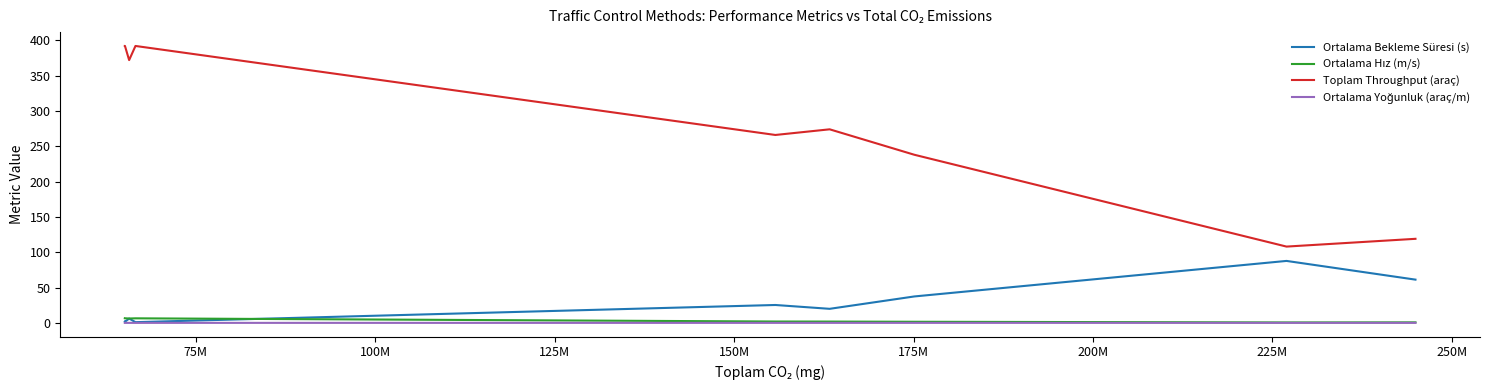

How many distinct data groups are displayed?

4